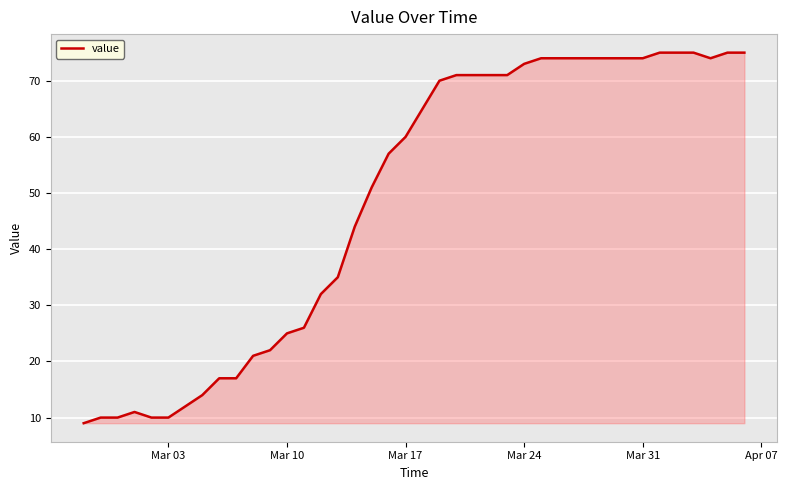

Count the number of categories in the chart.

40